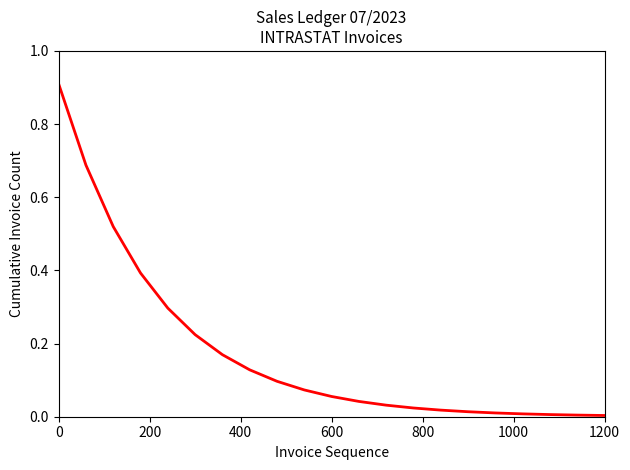

How many lines are shown in the chart?

1